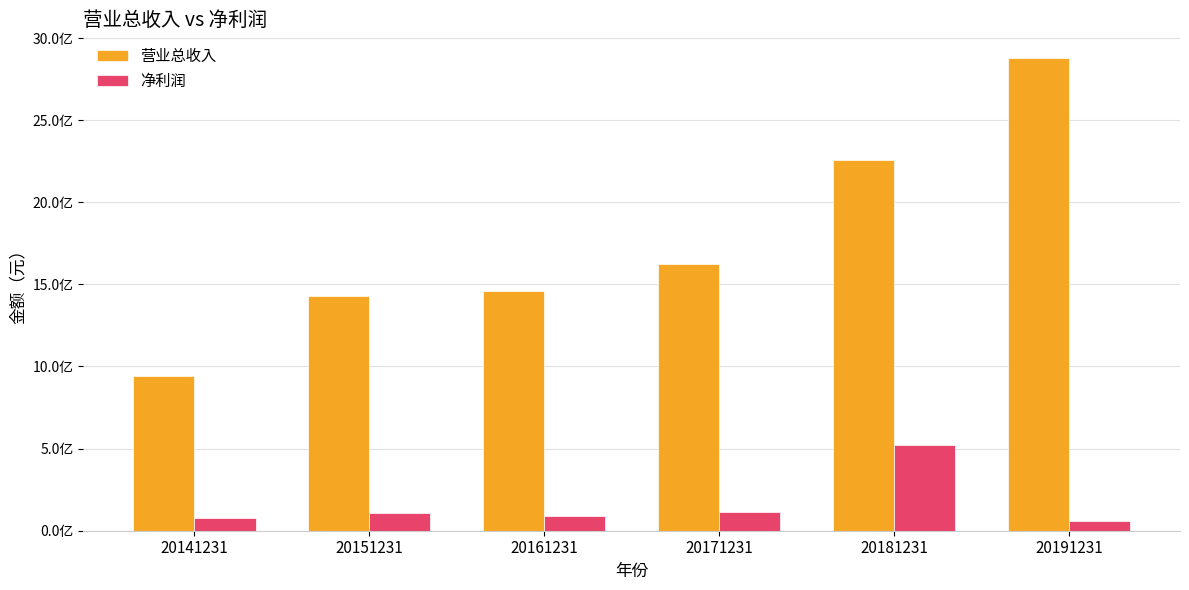

Reading left to right, list all the values displayed in this chart.

营业总收入: 20141231=941476399.1	20151231=1426497461.0	20161231=1459534463.2	20171231=1621470860.1	20181231=2260358813.5	20191231=2878663131.8
净利润: 20141231=76800320.9	20151231=108051297.0	20161231=88327575.0	20171231=112628435.4	20181231=523102243.8	20191231=60547378.4